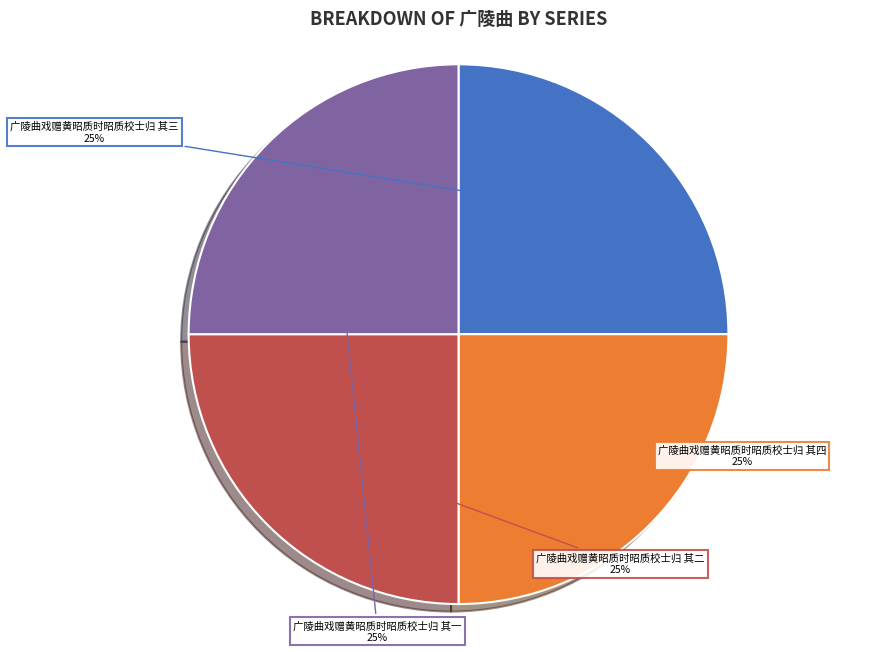

To the nearest percent, what portion does 广陵曲戏赠黄昭质时昭质校士归 其二 represent?

25%